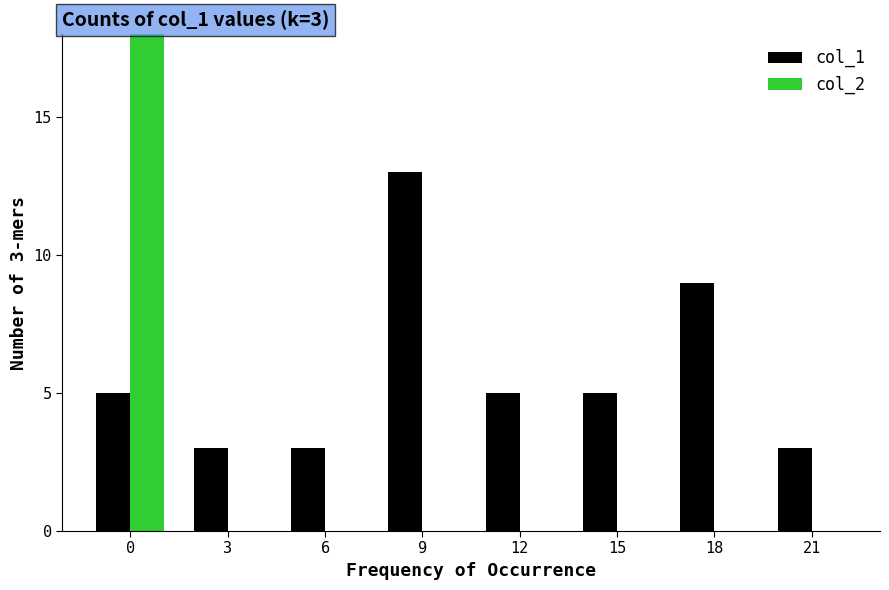

What is the total value across all series at 0?

51